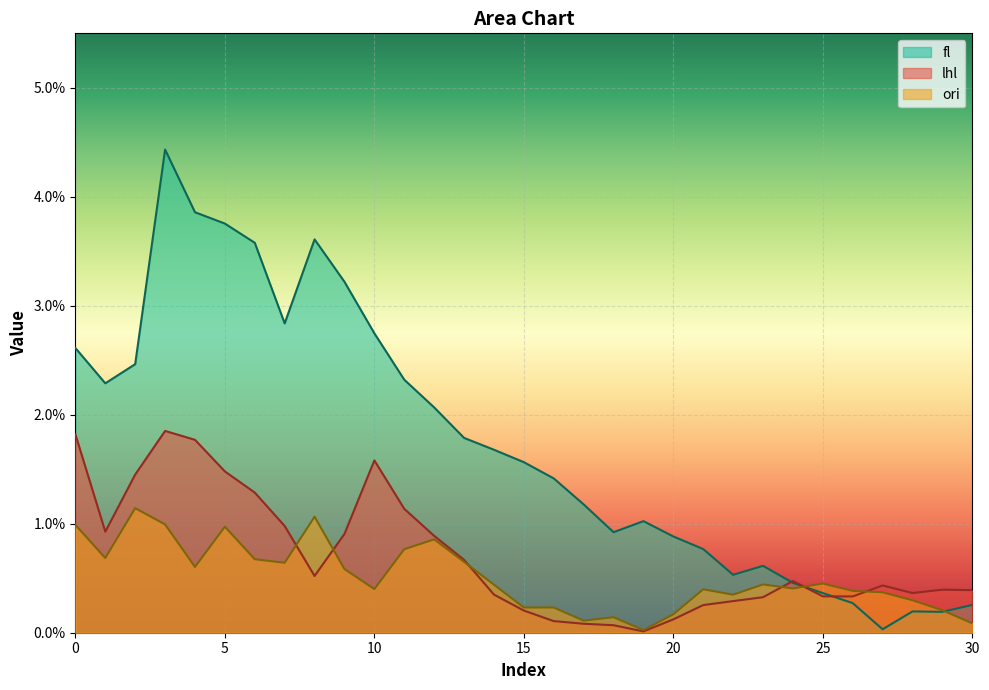

Which category has the highest value in the fl series?

3